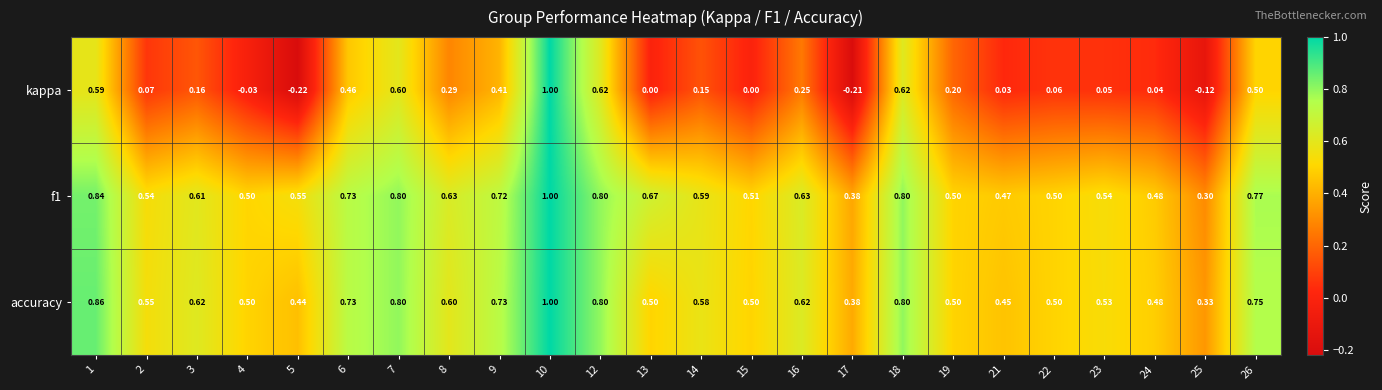

Is the value of f1 at 2 greater than the value of accuracy at 10?

No